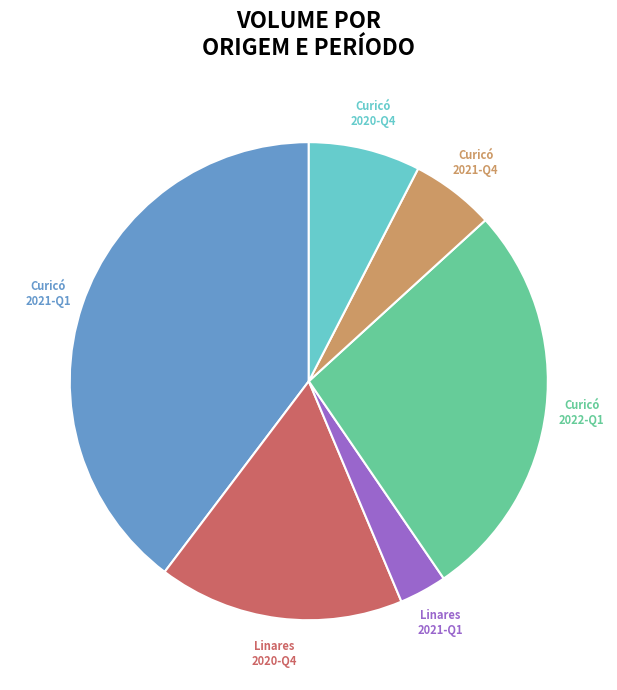

Which category has the biggest portion of the pie?

Curicó 2021-Q1